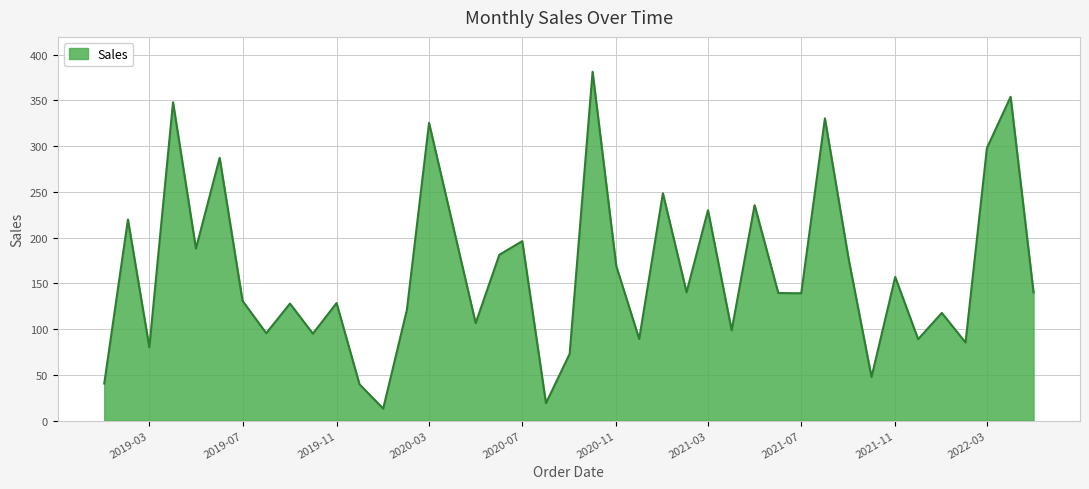

What is the smallest value displayed?

13.1